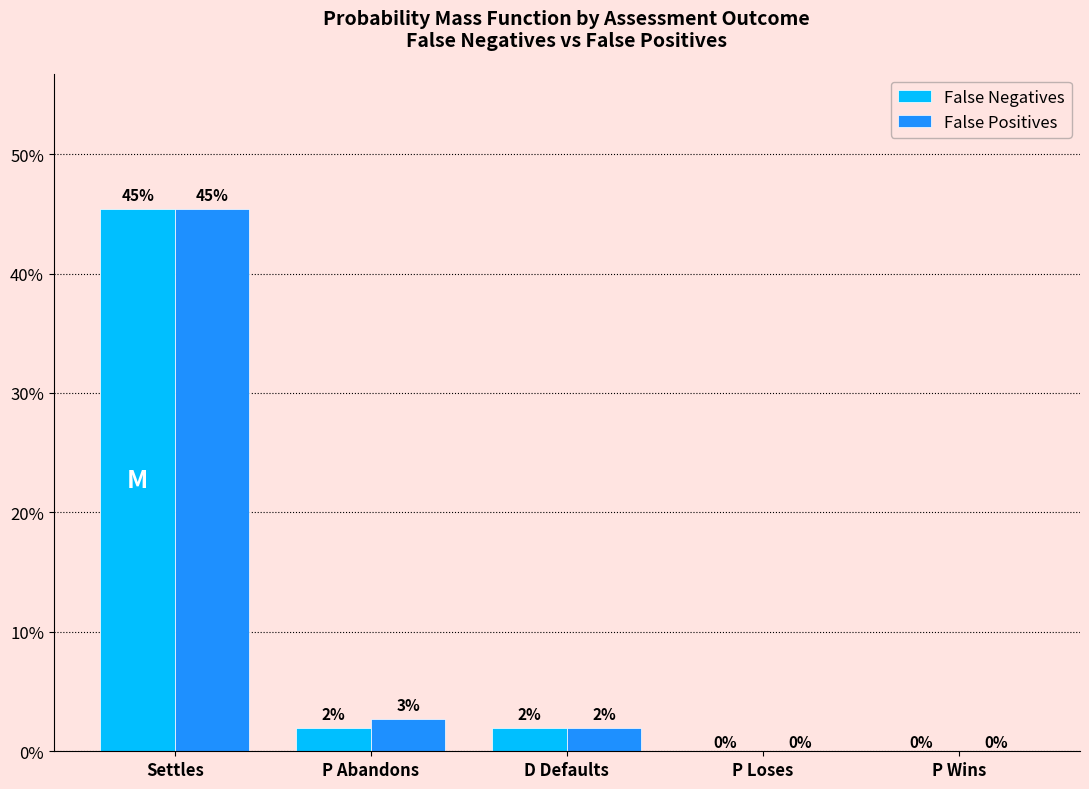

What are all the series names shown in the legend?

False Negatives, False Positives